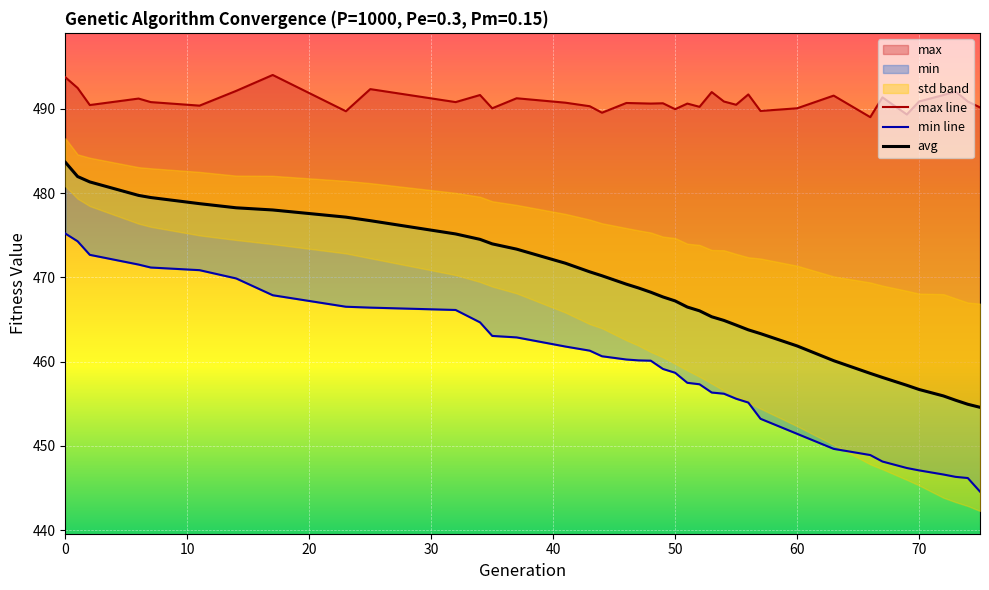

How many lines are shown in the chart?

3